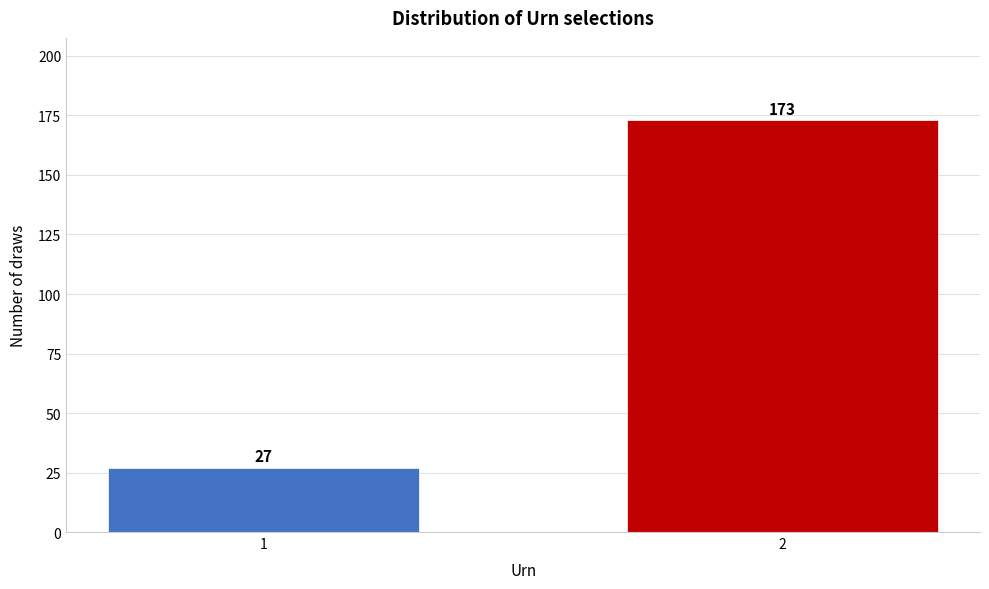

Reading left to right, extract all data points from this chart.

27	173